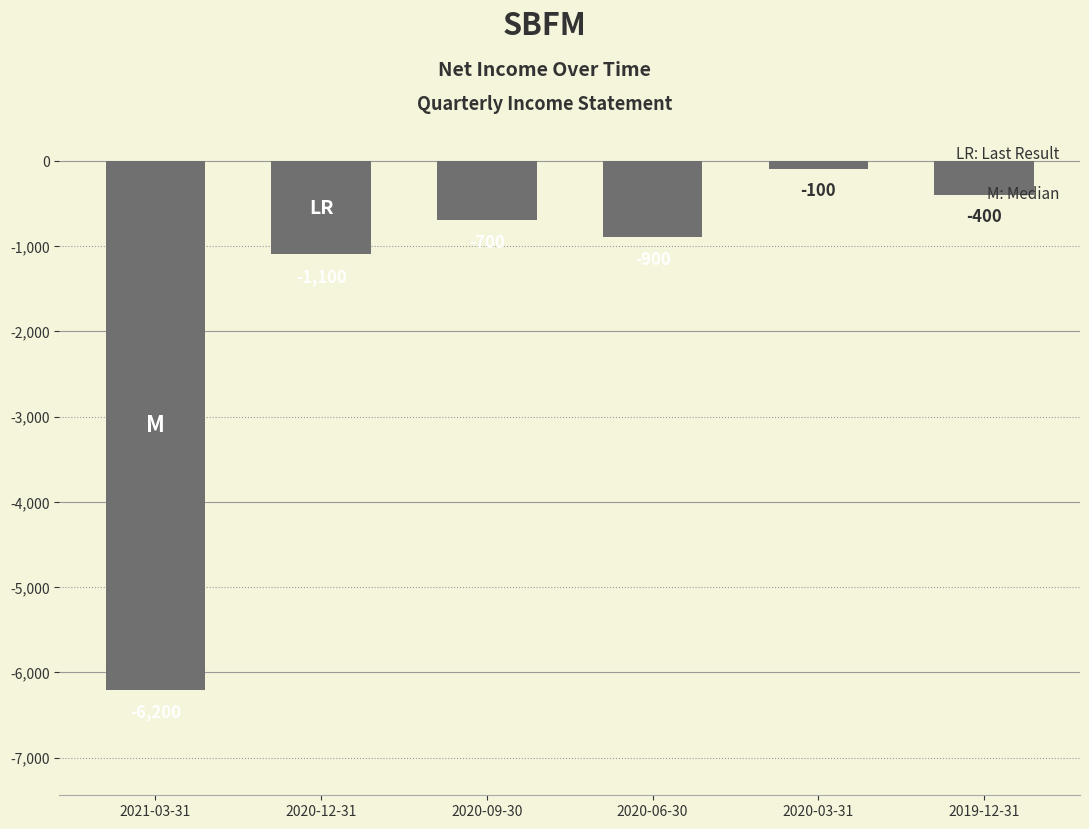

Reading left to right, list all the values displayed in this chart.

-6200	-1100	-700	-900	-100	-400